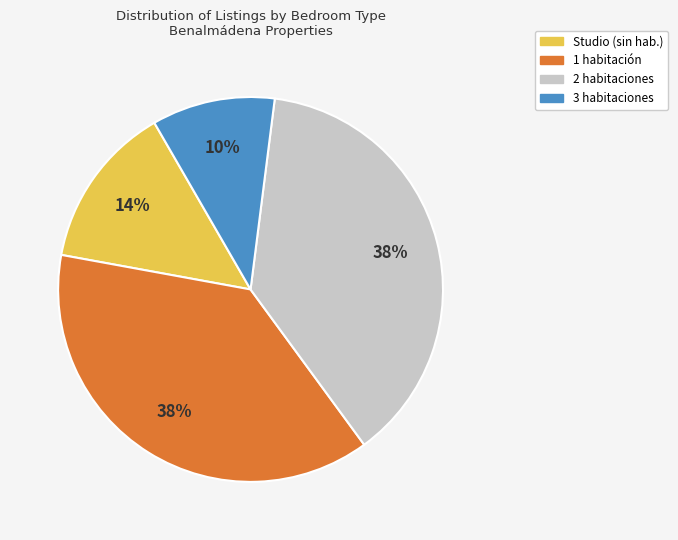

Is there any slice that represents more than half of the pie?

No